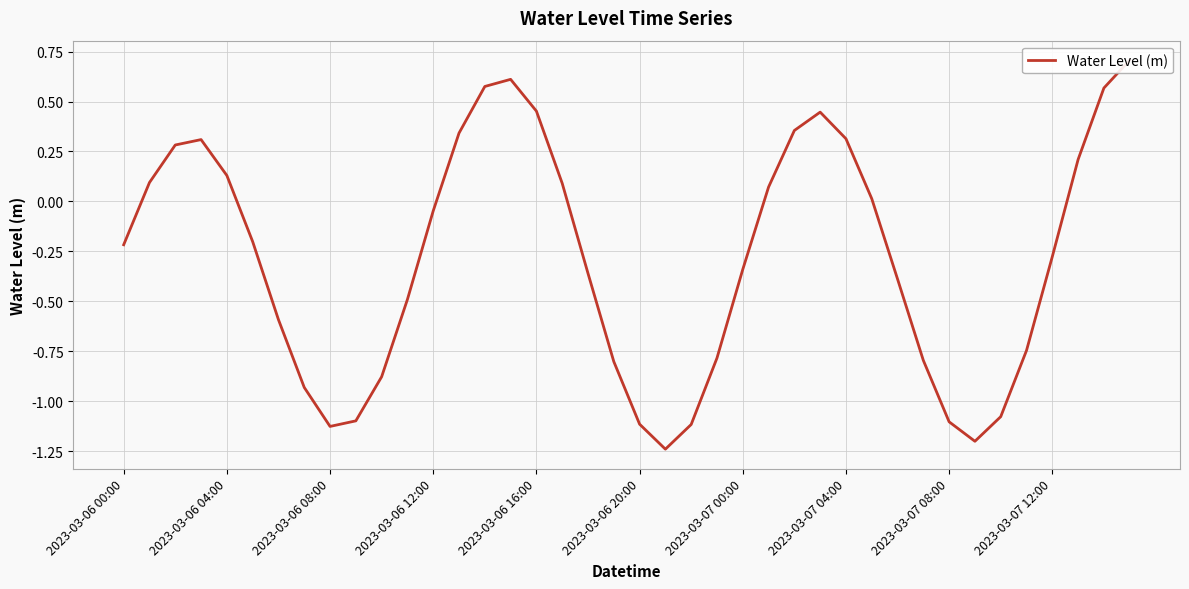

How many negative values are there?

23